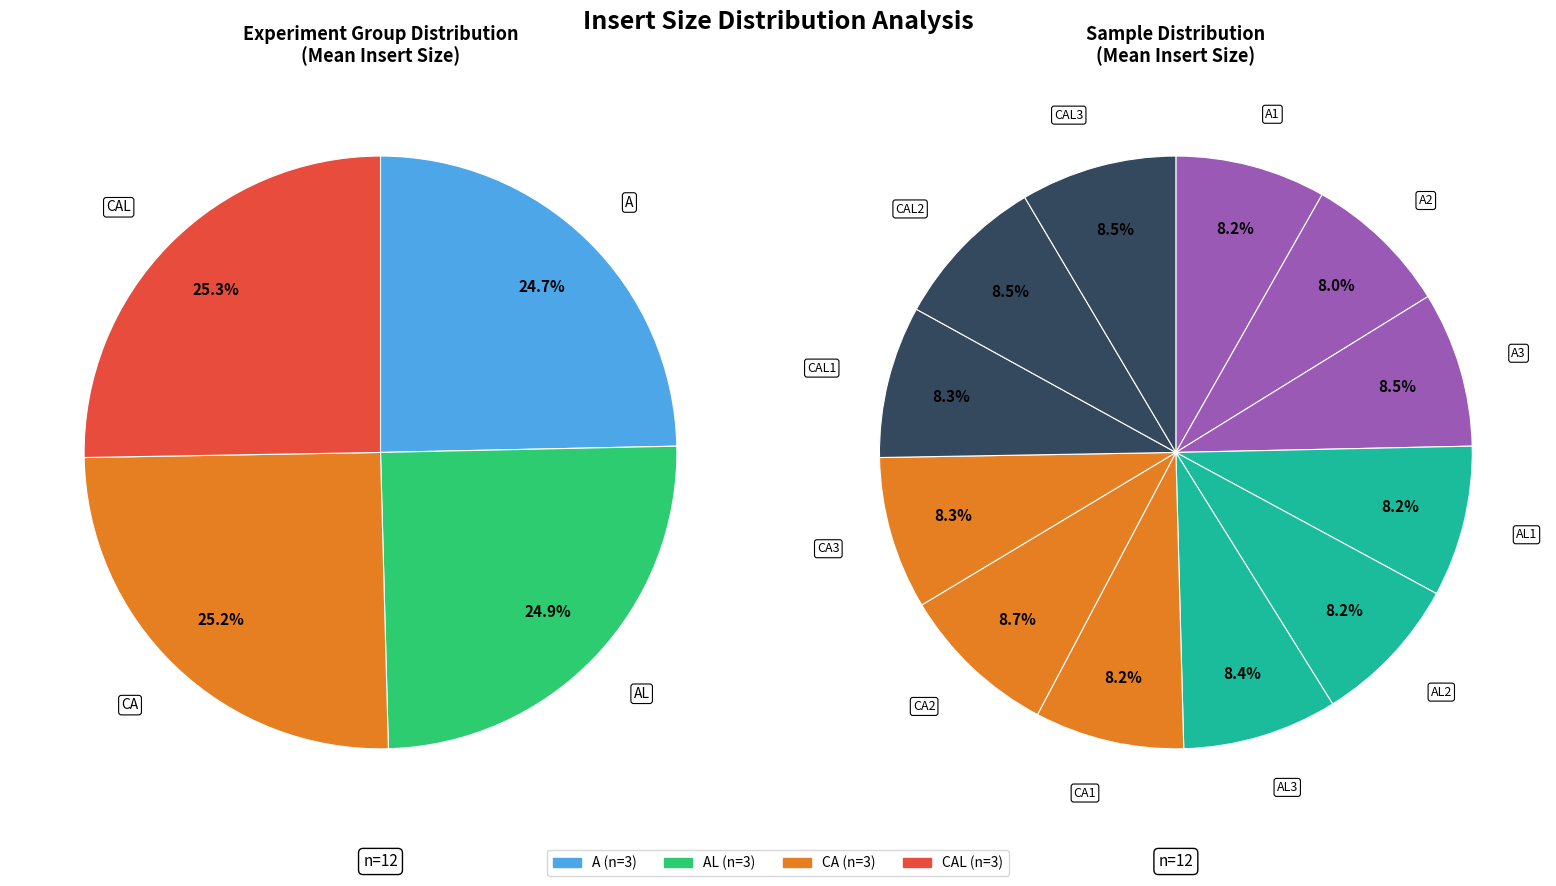

True or false: A1 accounts for 19% of the total.

False